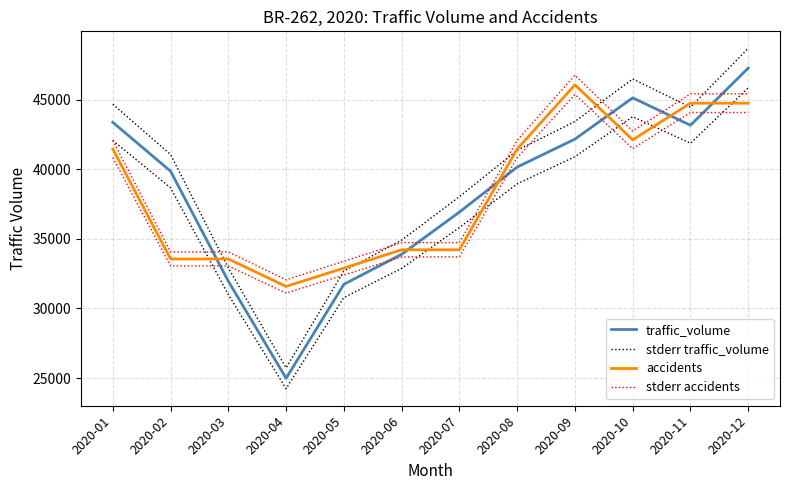

What is the approximate value of stderr traffic_volume at 2020-04?

25735.6